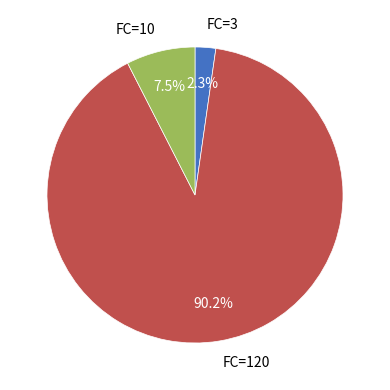

Between FC=120 and FC=3, which is larger?

FC=120